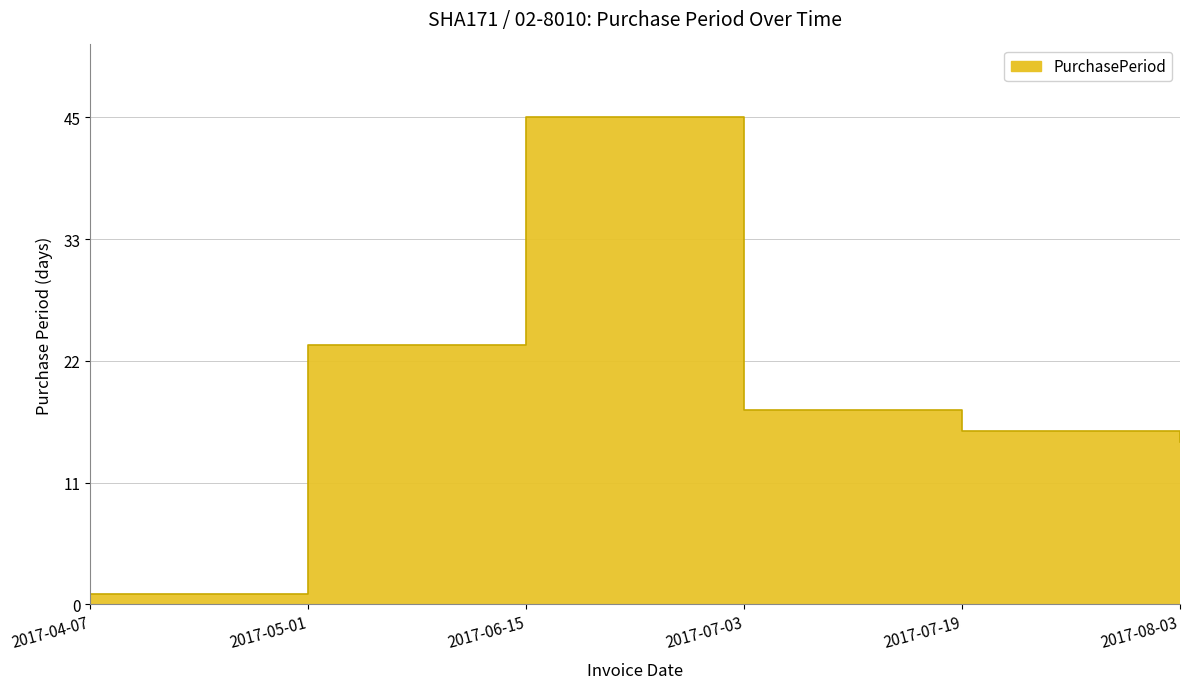

What is the label of the 6th point from the left?

2017-08-03